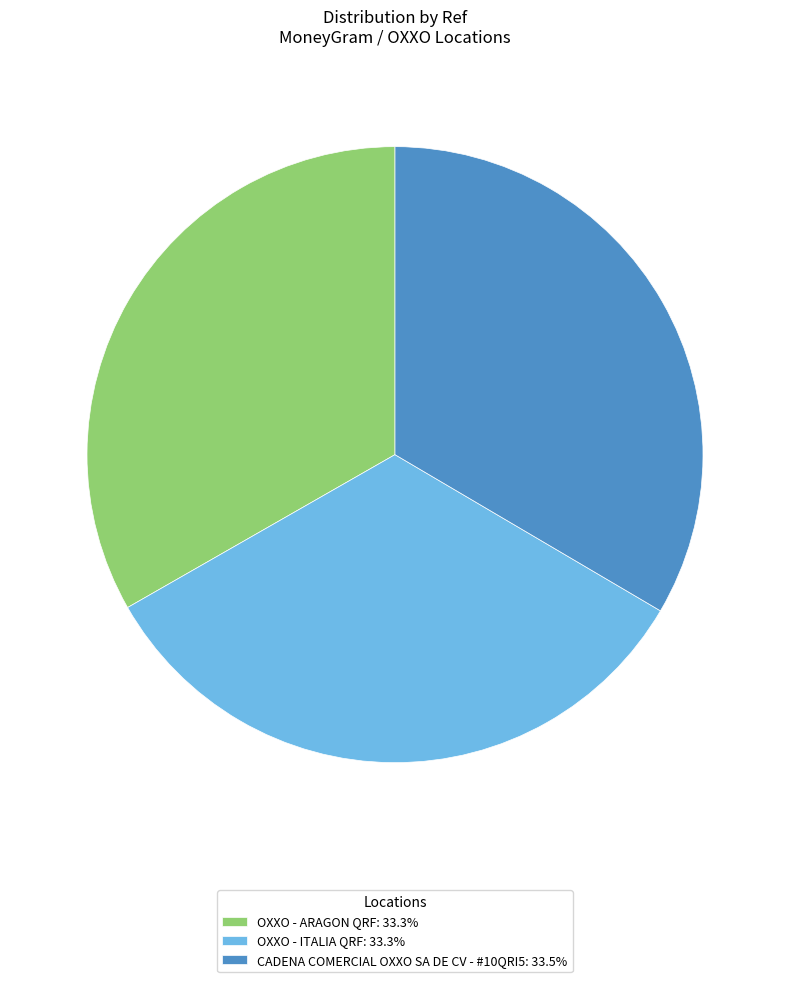

Approximately how many times larger is the value at OXXO - ITALIA QRF: 33.3% compared to OXXO - ARAGON QRF: 33.3%?

1.0